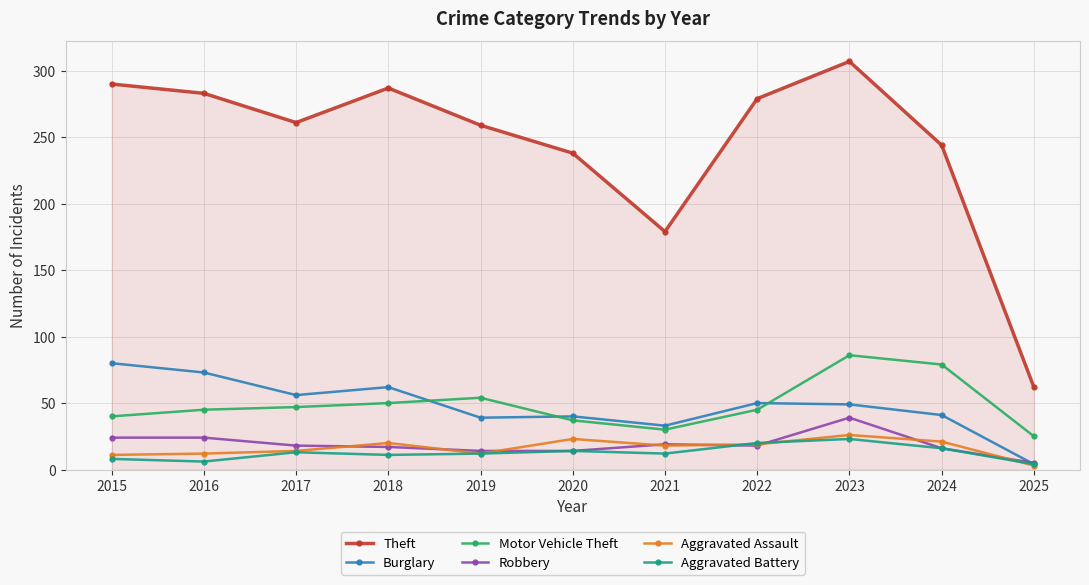

What is the highest value of the Motor Vehicle Theft series?

86